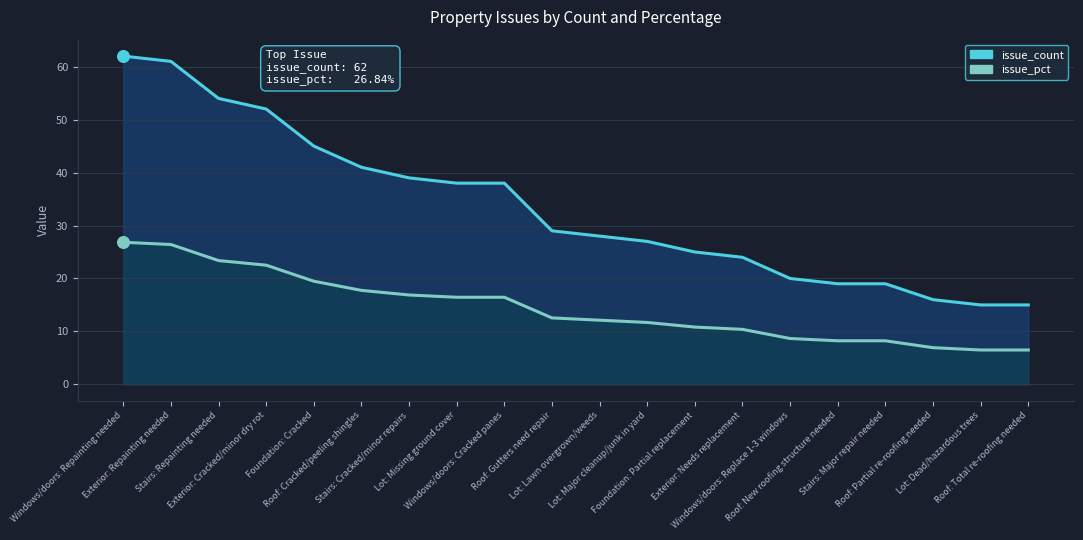

What are all the series names shown in the legend?

issue_count, issue_pct